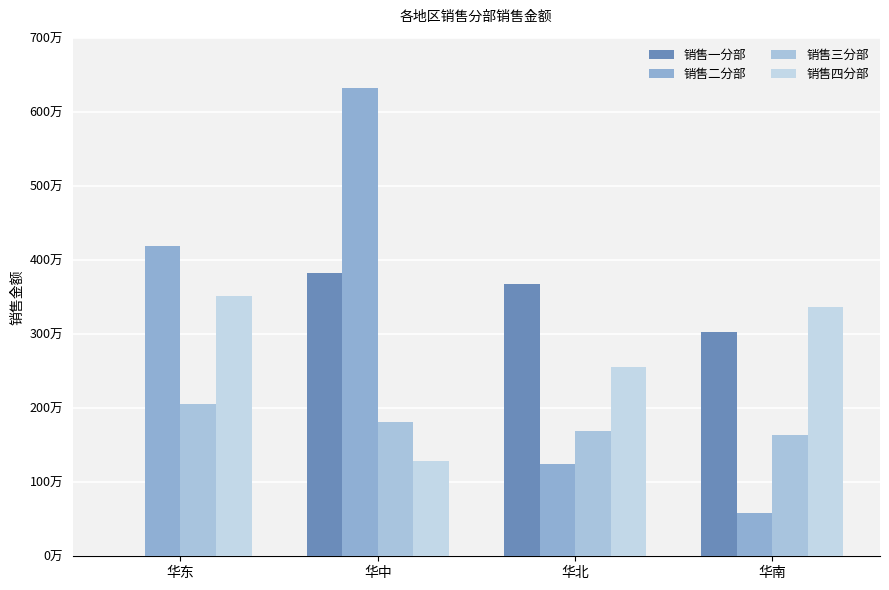

Which series has the widest spread of values?

销售二分部